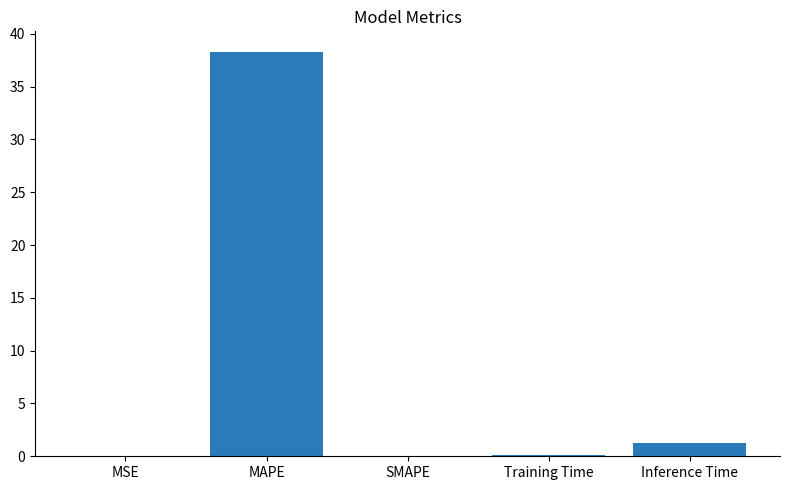

What is the sum of all values?

39.7